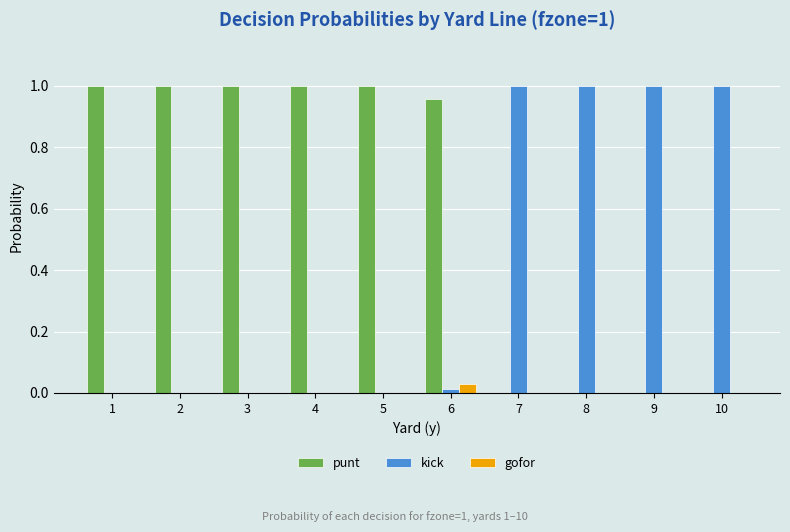

Which category has the highest value in the gofor series?

6